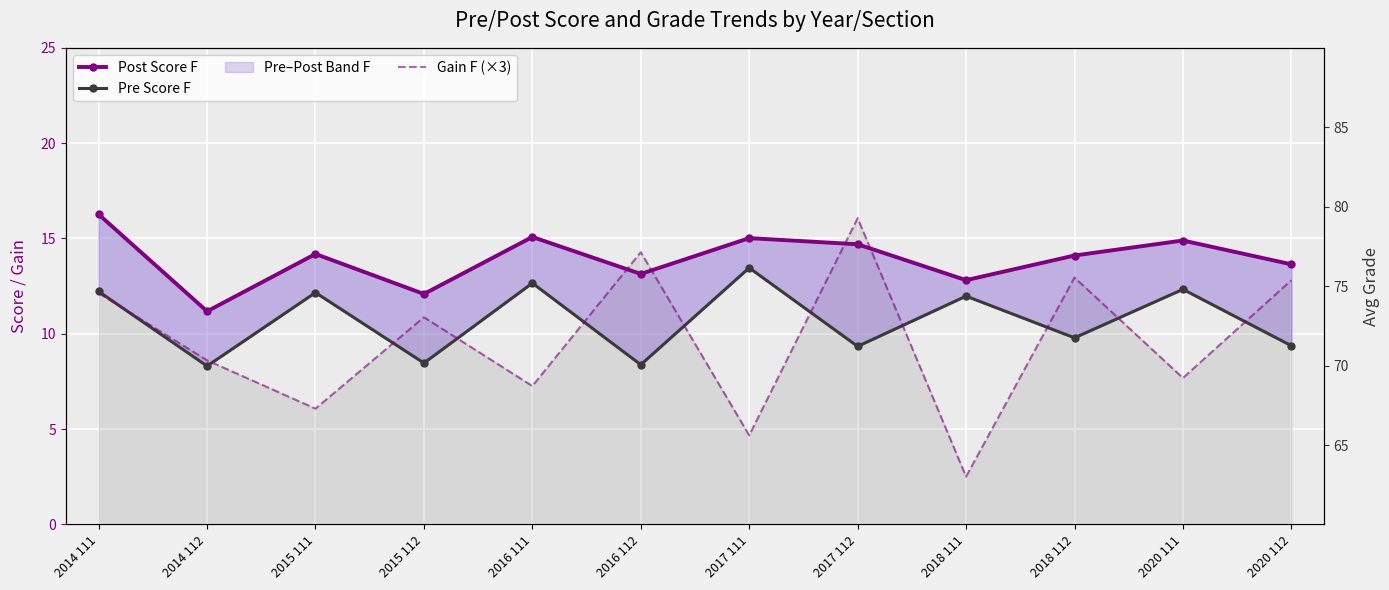

True or false: Post Score F and Pre Score F cross at least once.

False